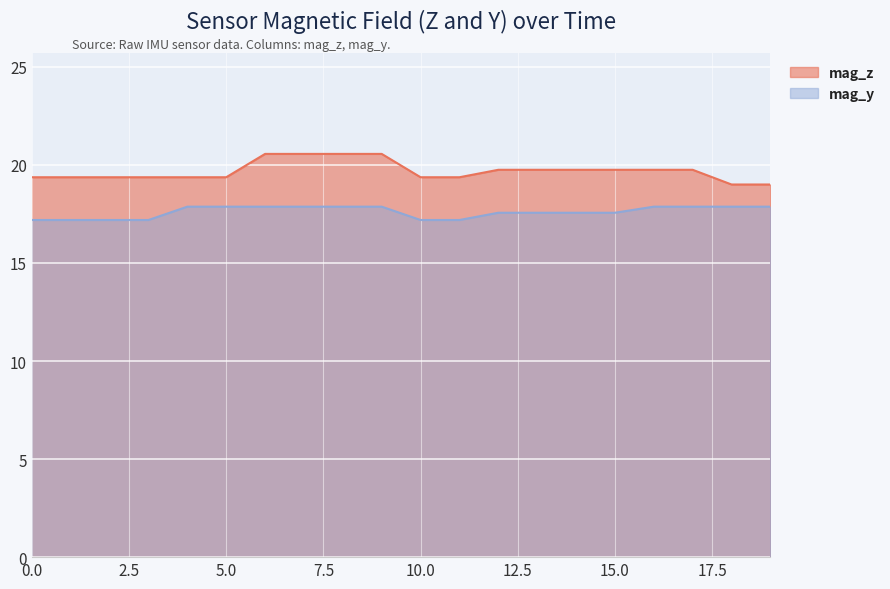

Between 2 and 15, which is larger?

15